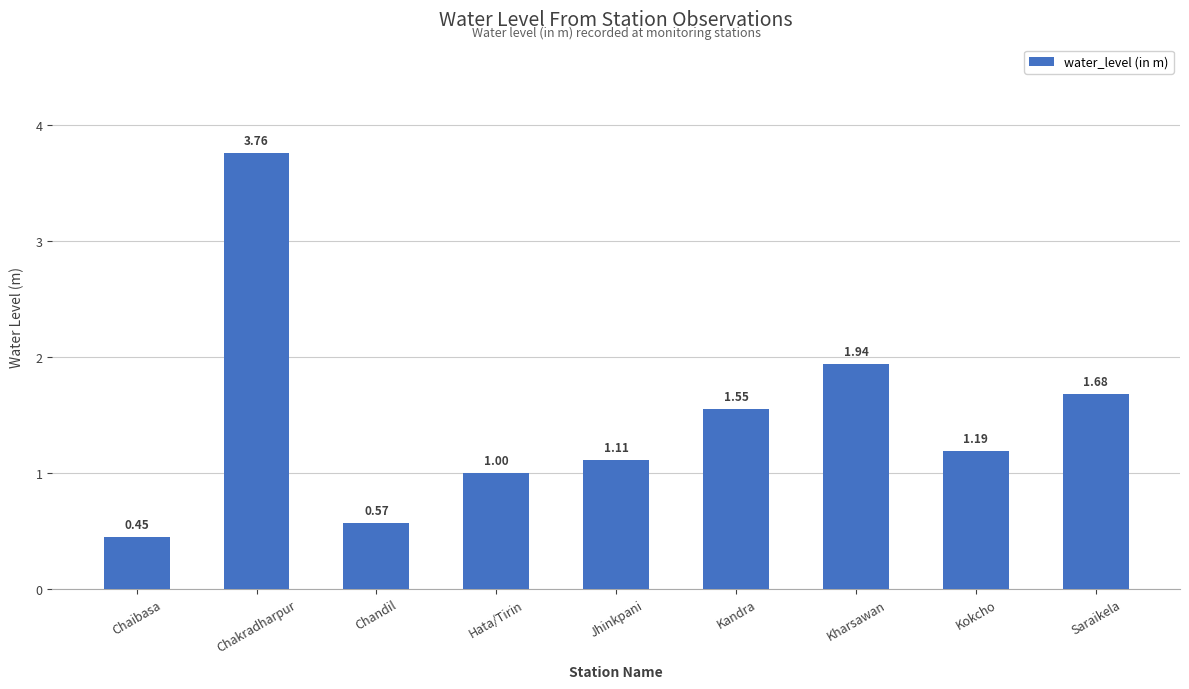

What is the approximate value at Hata/Tirin?

1.0